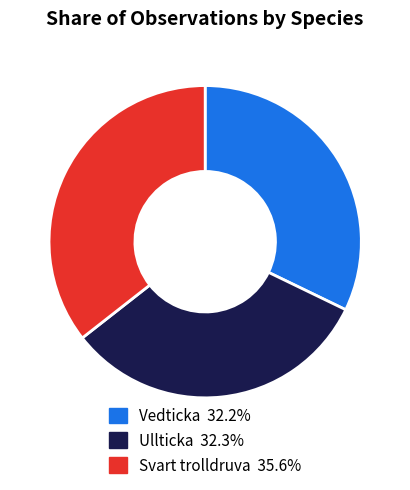

Does any single category account for the majority?

No